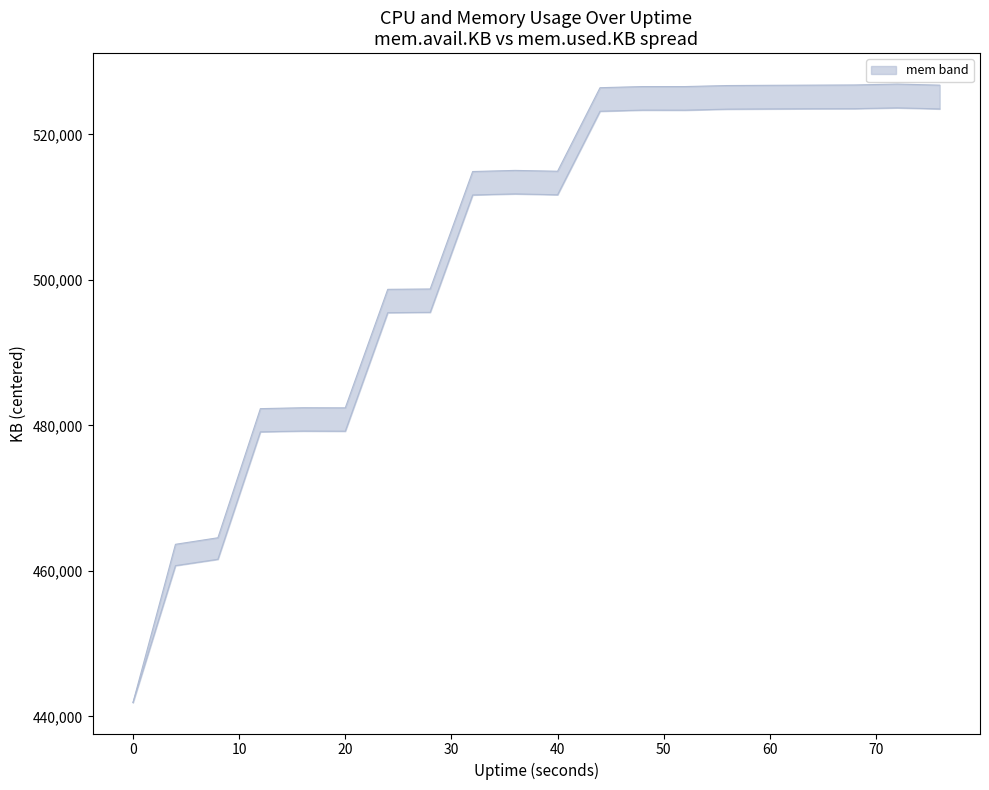

What is the difference between the mem.avail.KB values at 60 and 4?

62780